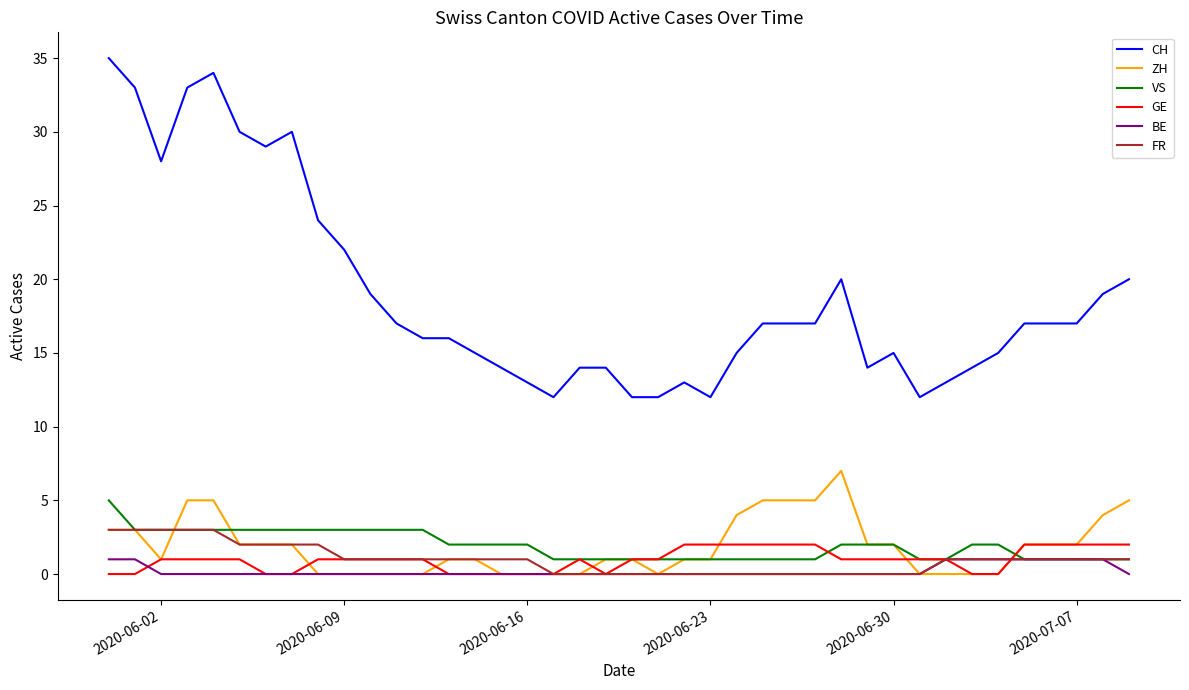

What is the difference between the second highest and minimum values in the VS series?

2